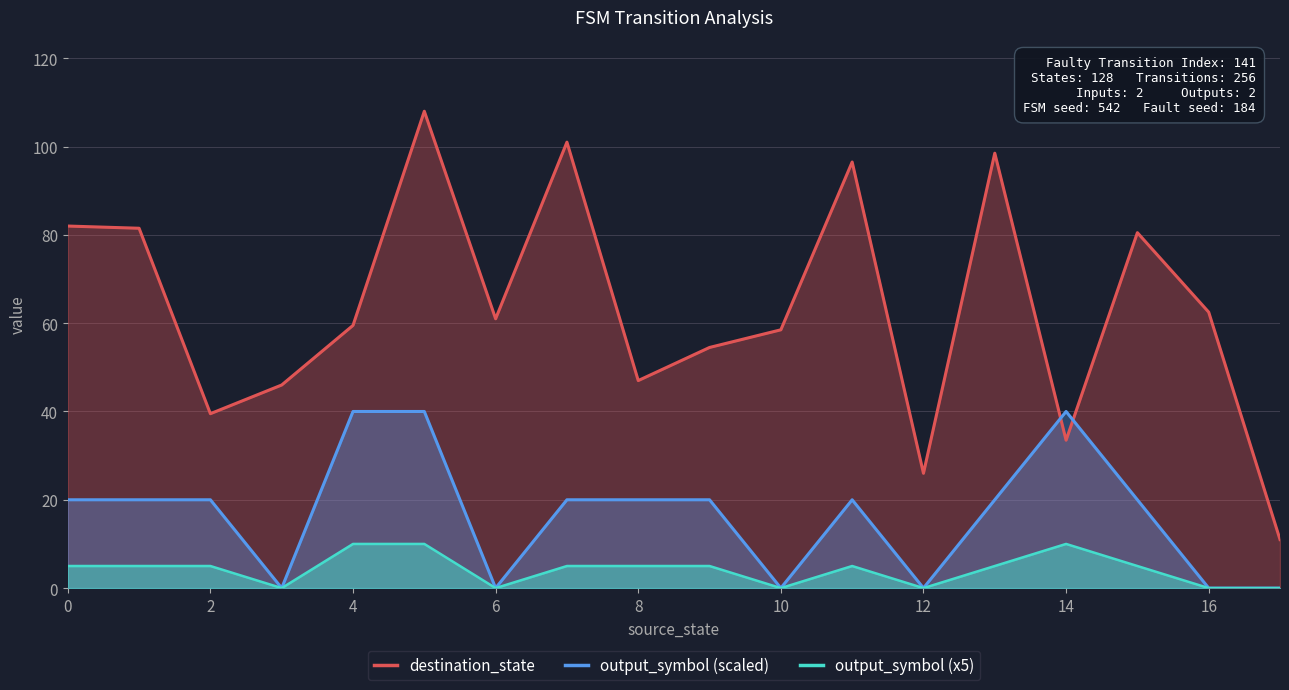

The destination_state series shows 25.8 at 16. True or false?

False